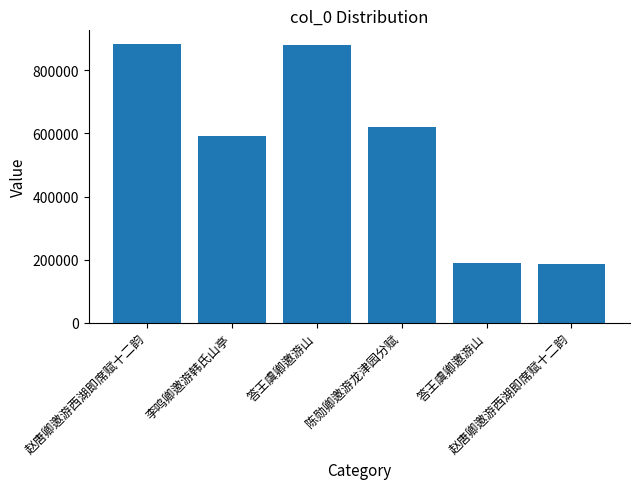

Which category has the highest value across all series?

赵唐卿邀游西湖即席赋十二韵